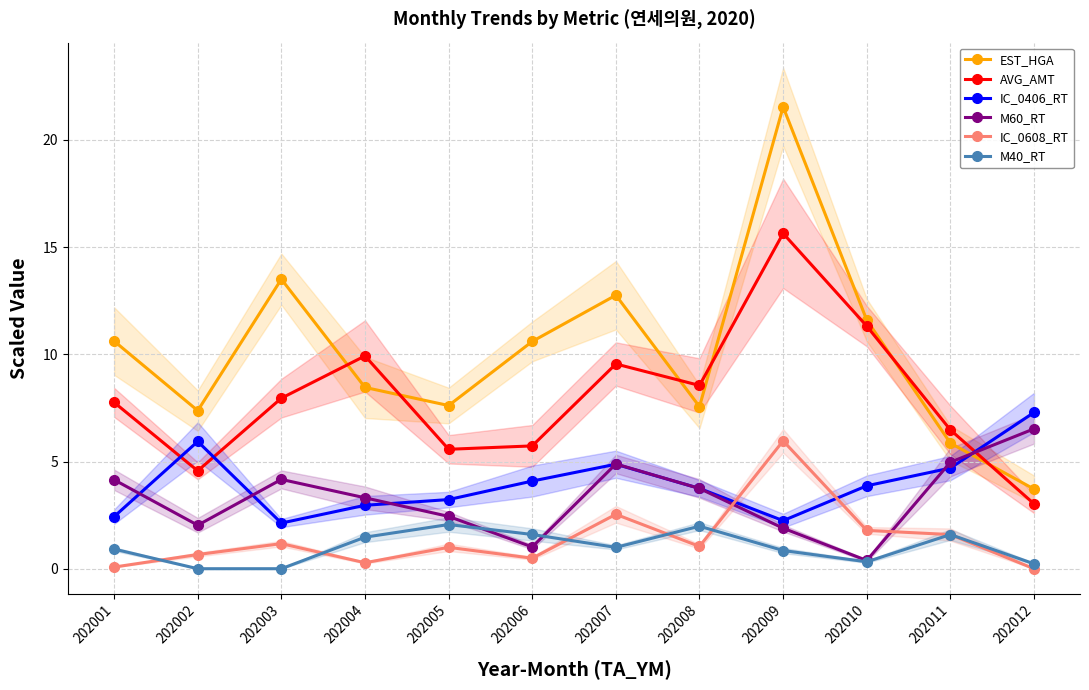

Between 202009 and 202012, which is larger?

202009